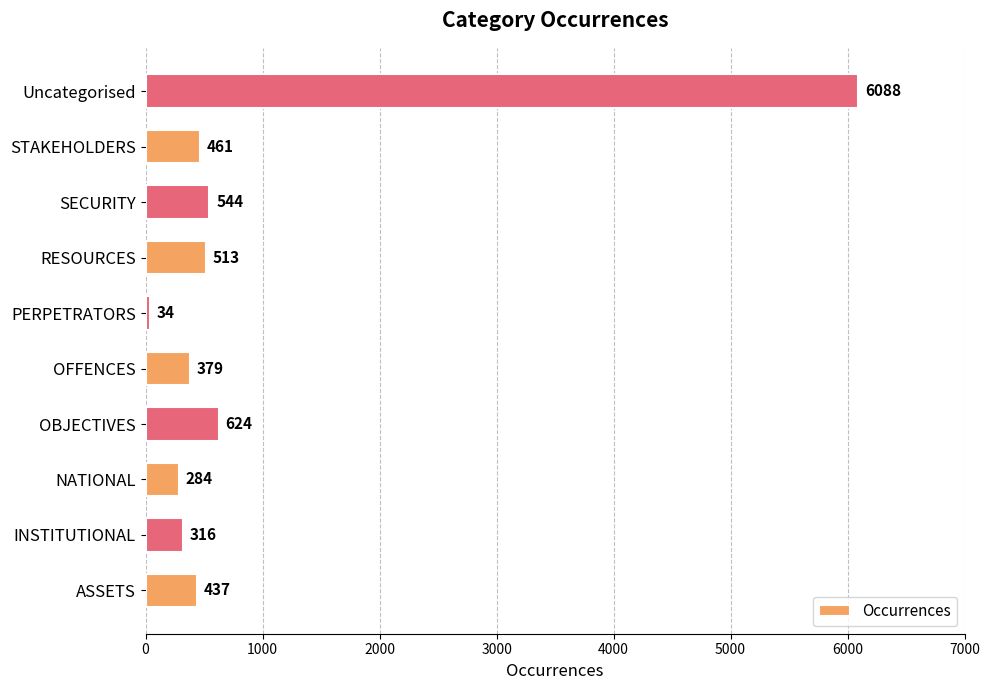

Which category has the highest value across all series?

Uncategorised